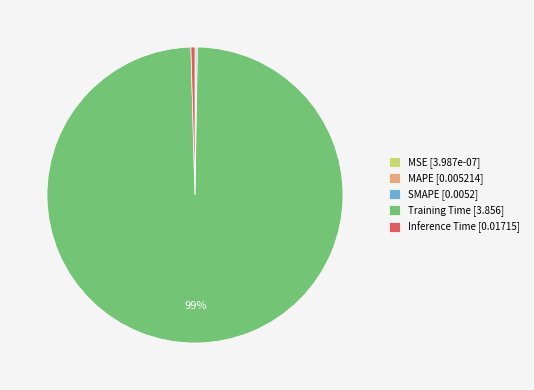

To the nearest percent, what is the combined percentage of Training Time [3.856] and Inference Time [0.01715]?

100%